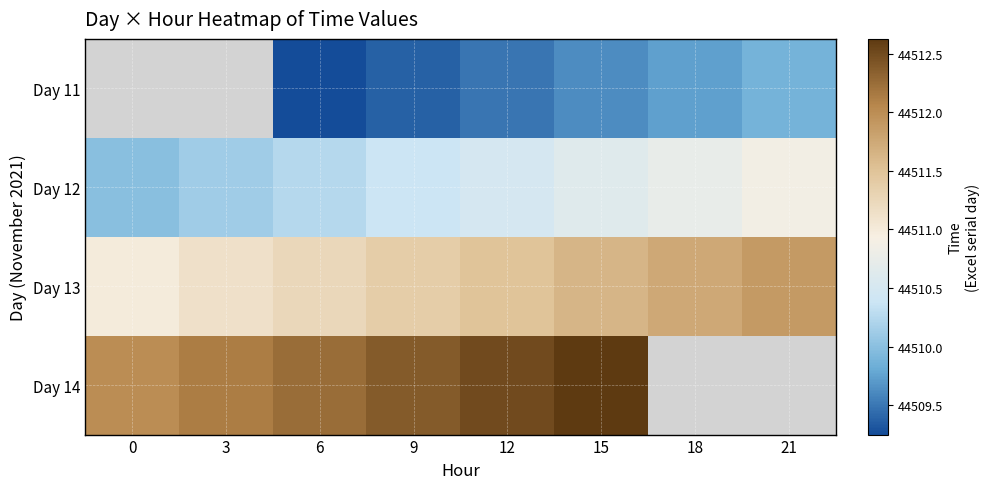

Read the Day 14 value at 3.

44512.1